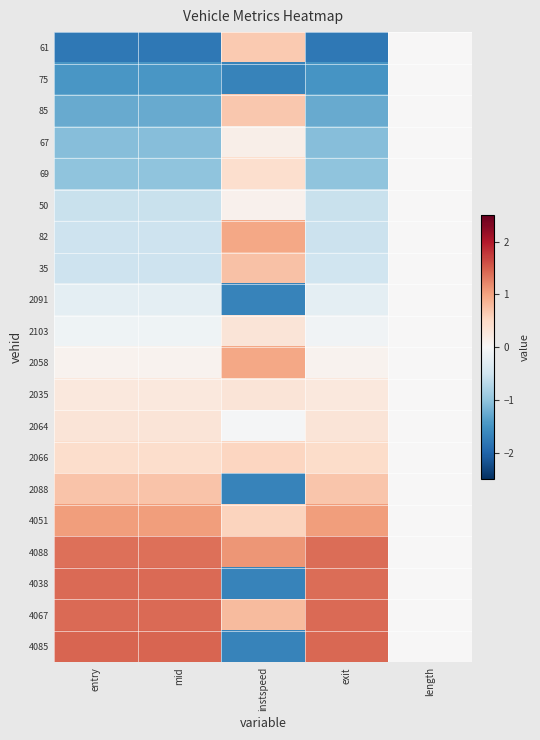

What is the greatest value displayed?

1.4